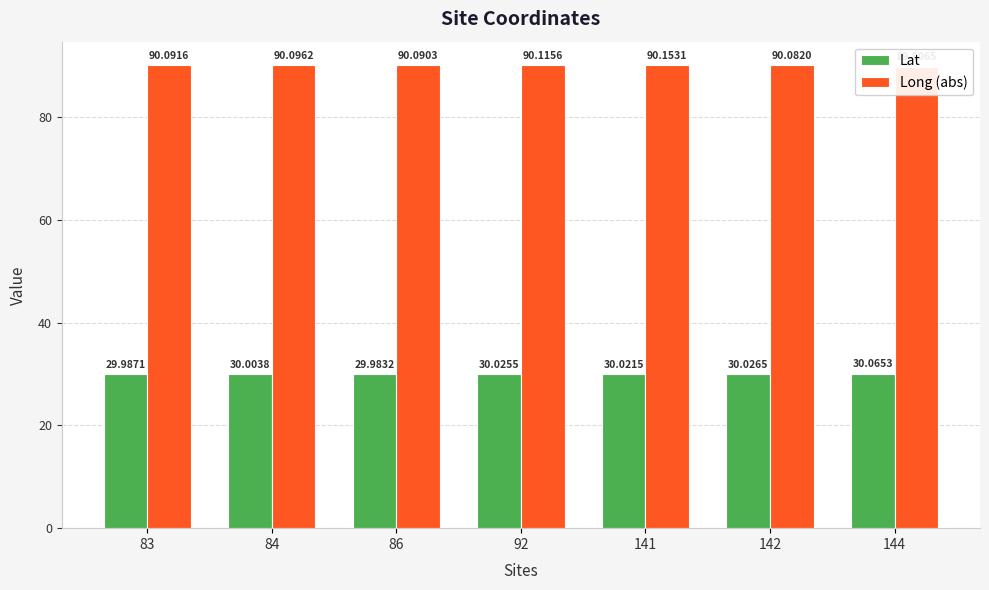

Which has a higher value, 84 or 92?

92